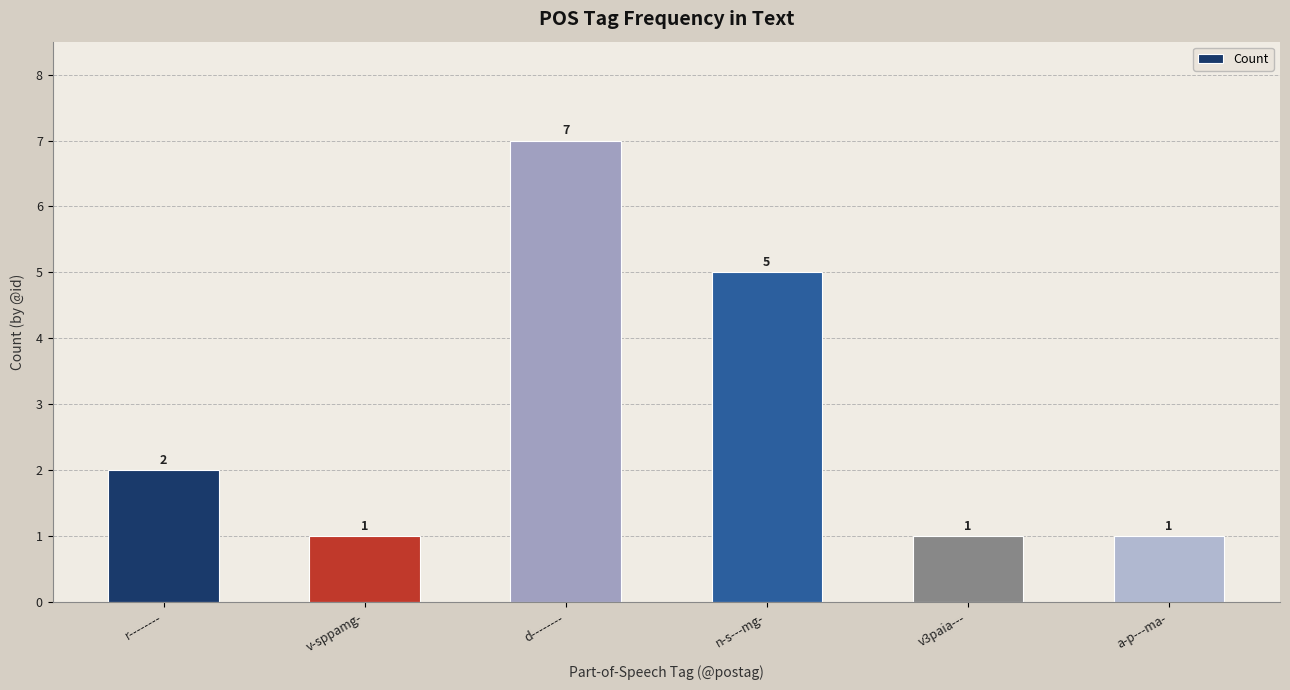

What is the ratio of the value at v3paia--- to the value at a-p---ma-?

1.0